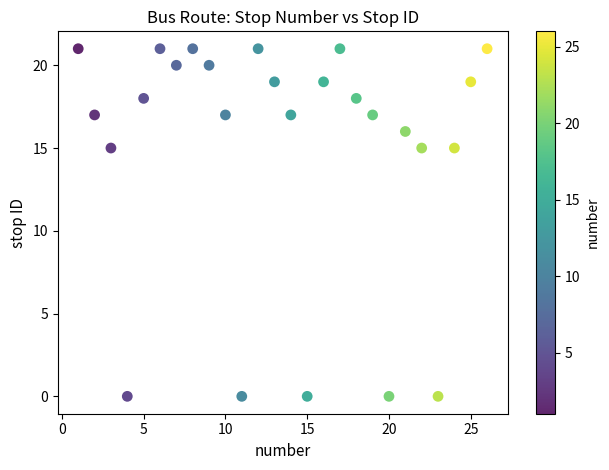

What is the range of Y values (max minus min)?

21